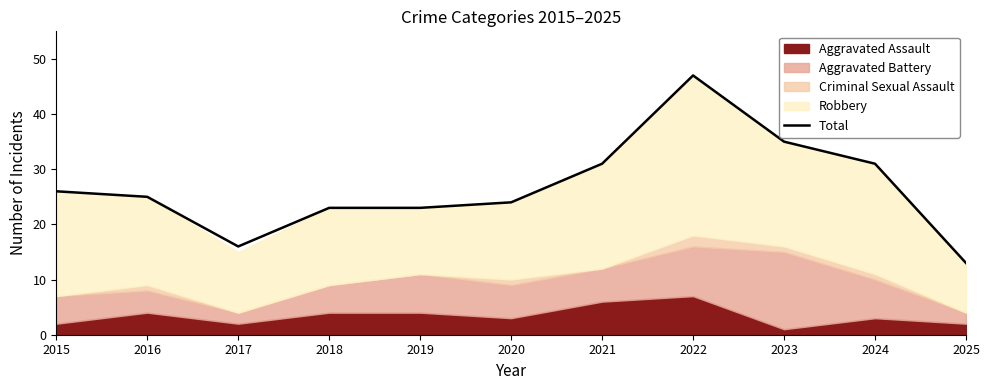

True or false: the data has more than 1 interior local peaks.

False